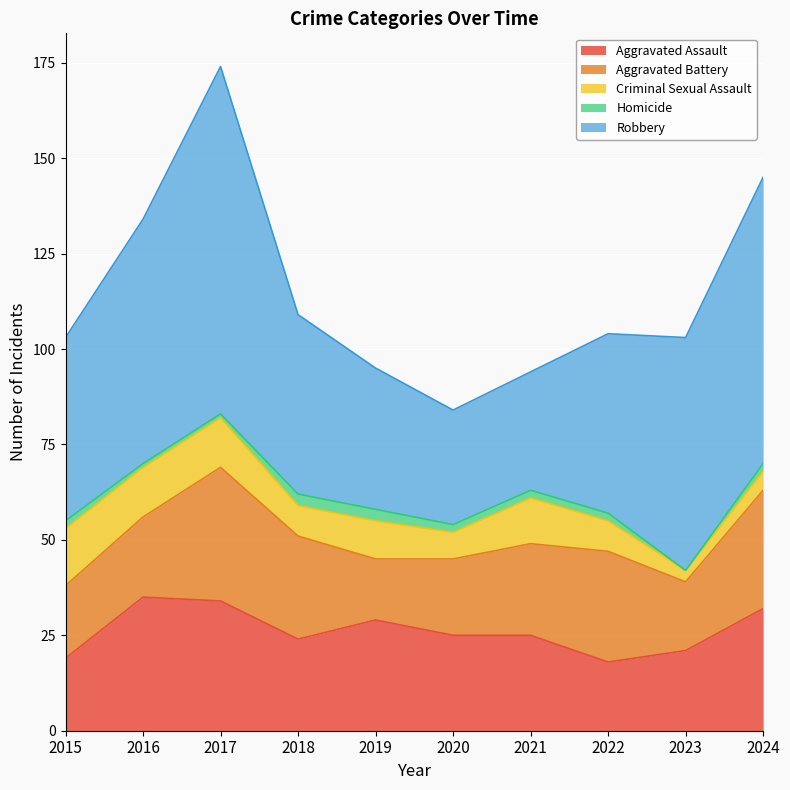

True or false: Homicide has a value of 1 at 2017.

True